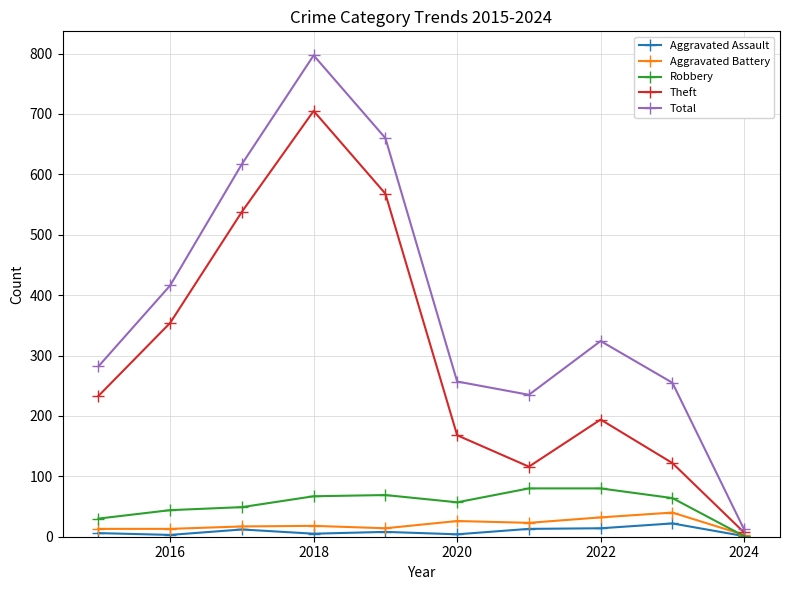

Which series has the largest total across all categories?

Total